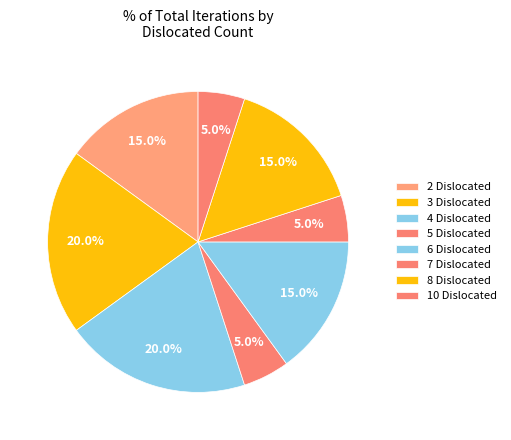

Does 6 Dislocated represent more than half of the total?

No